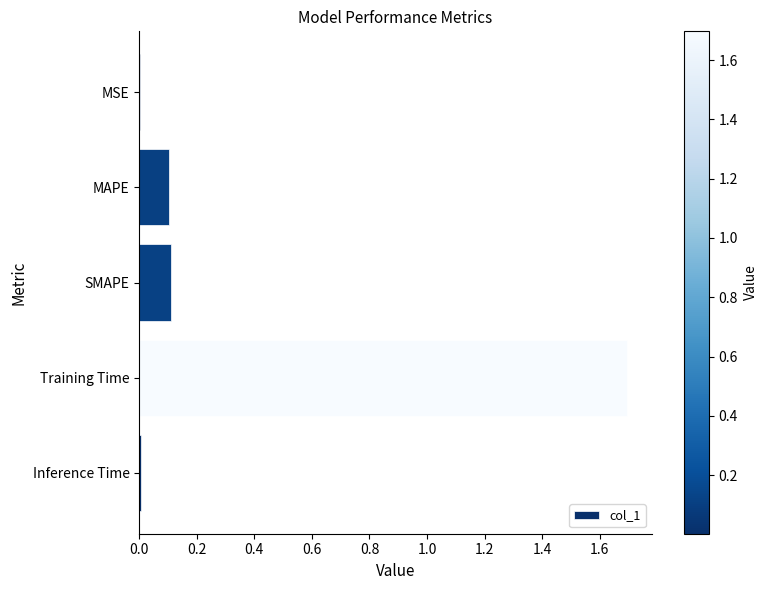

Between Training Time and MAPE, which is larger?

Training Time